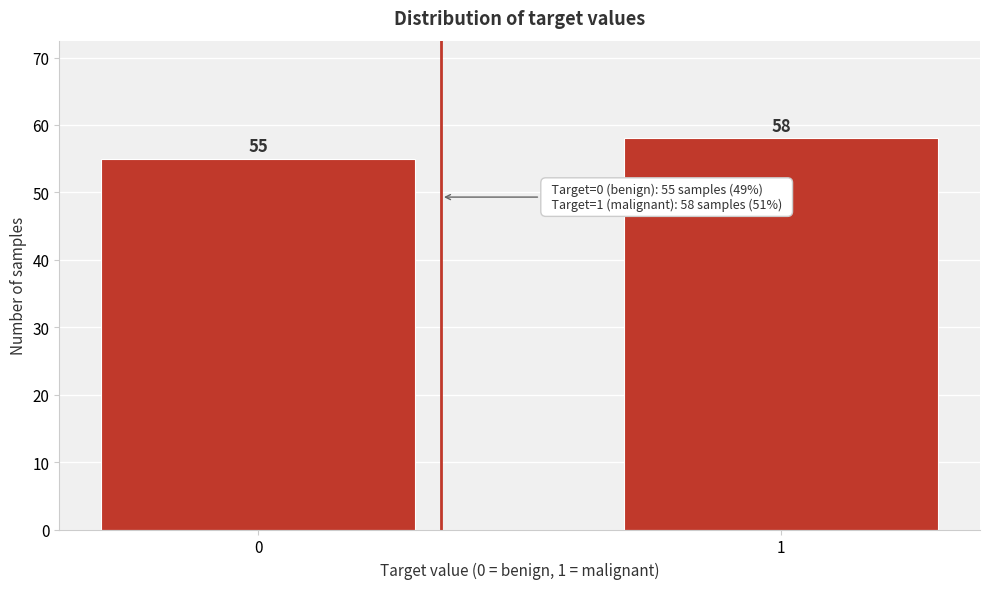

Reading right to left, extract all data points from this chart.

58	55